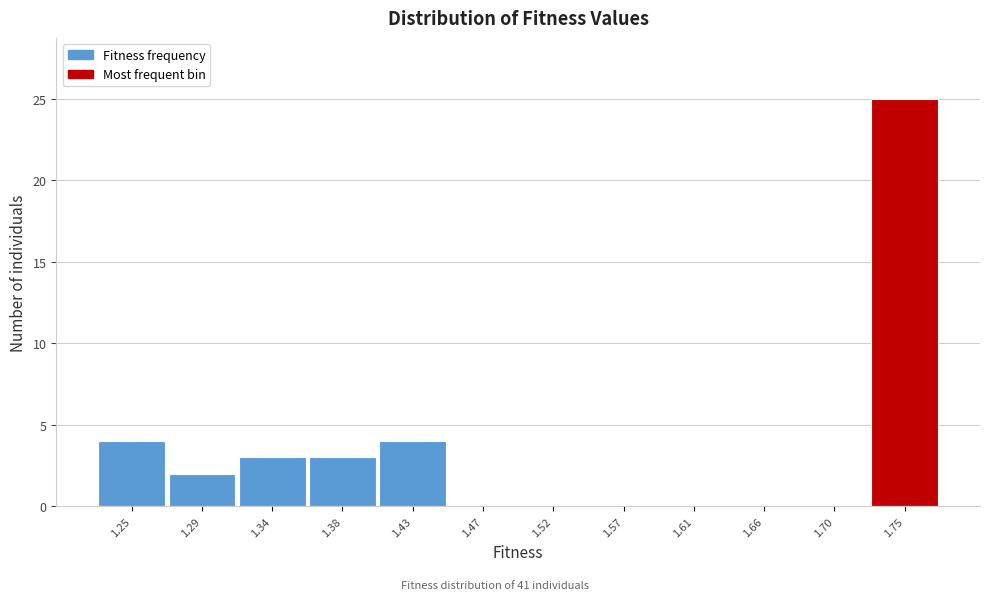

Reading right to left, what are all the values shown in this chart?

1.75=25	1.70=0	1.66=0	1.61=0	1.57=0	1.52=0	1.47=0	1.43=4	1.38=3	1.34=3	1.29=2	1.25=4